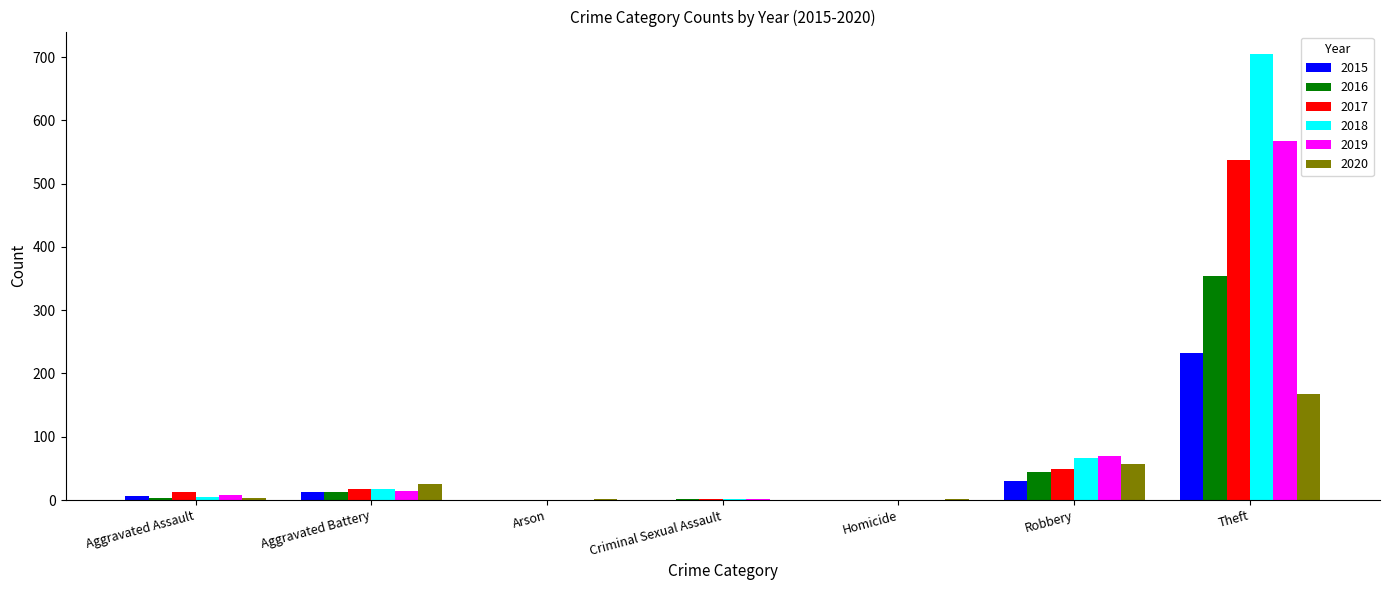

Count the number of categories in the chart.

7